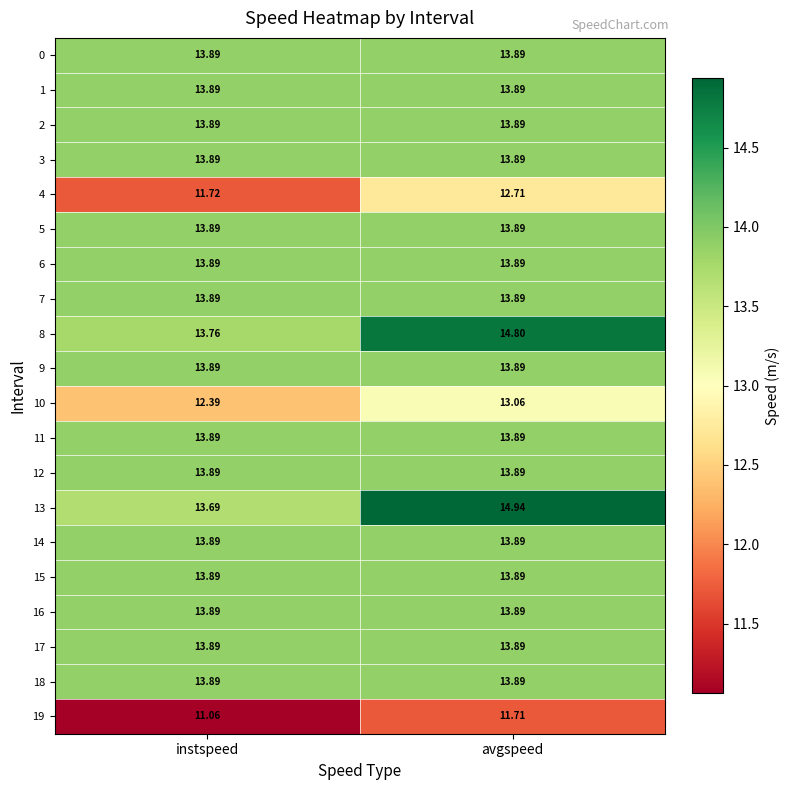

Which series has the largest range (max minus min)?

13